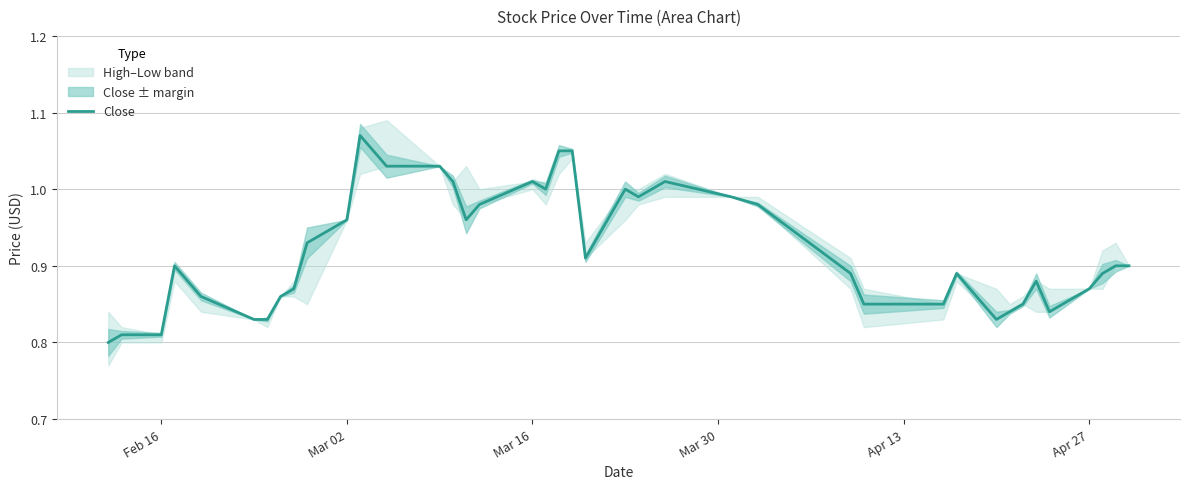

What is the value of the 38th point from the left?

0.9